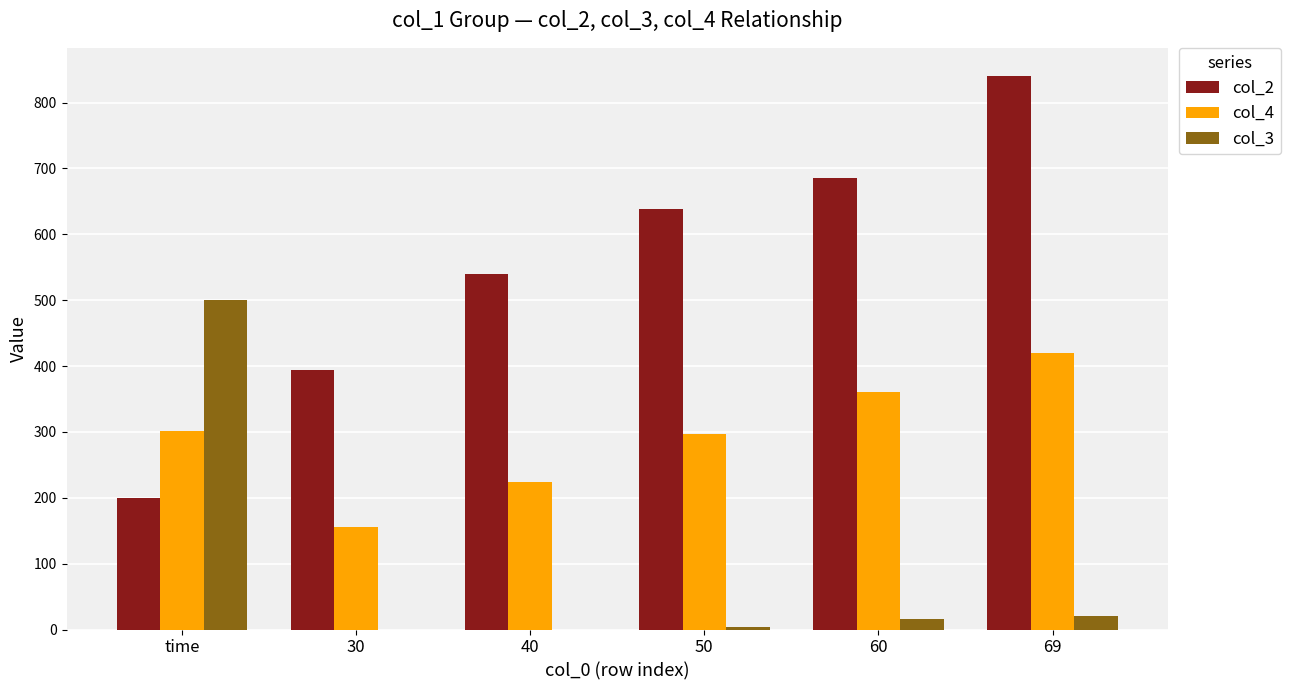

What is the total value across all series at time?

1002